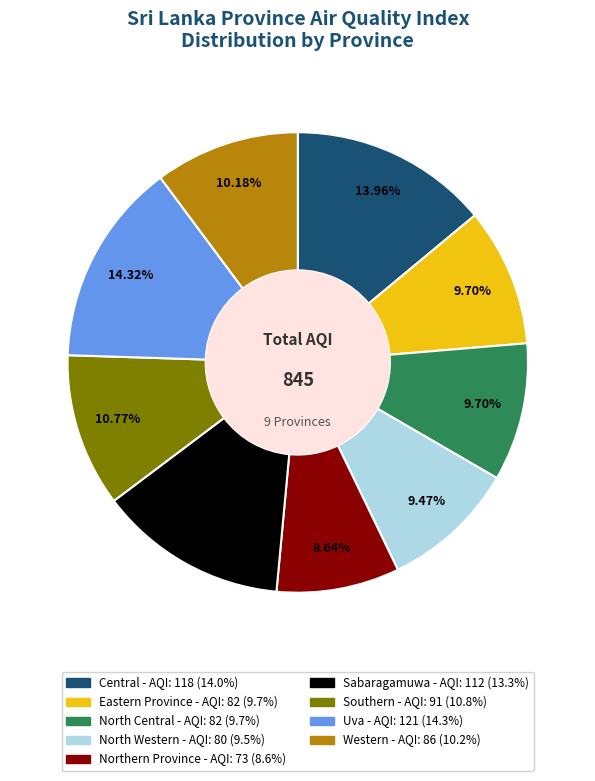

Approximately how many times larger is the value at Western compared to Eastern Province?

1.0